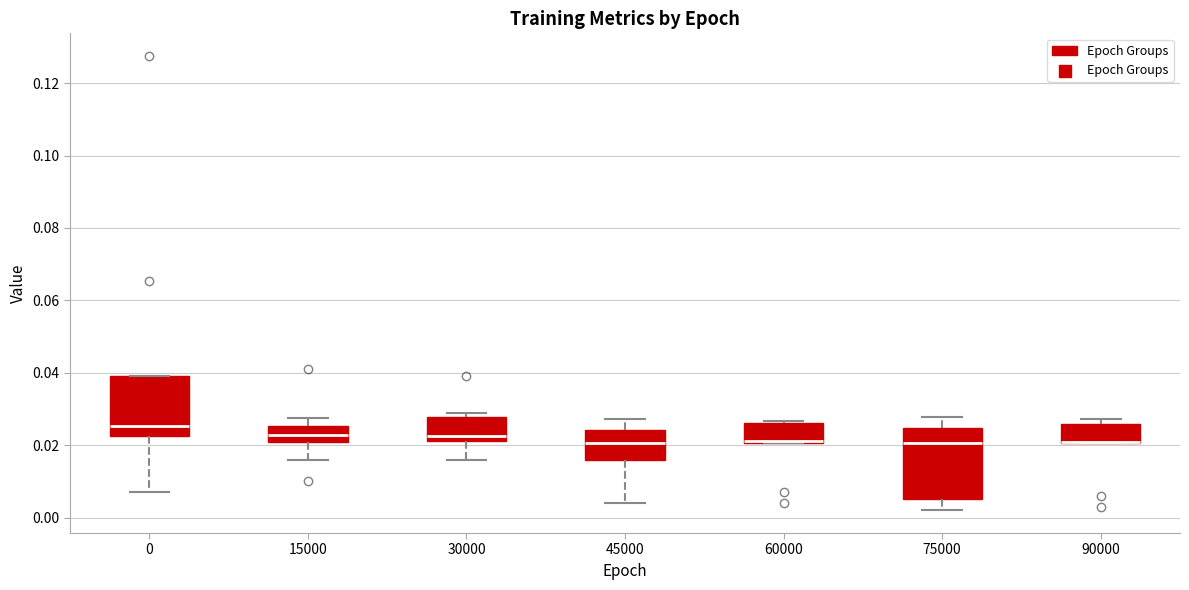

Reading left to right, transcribe this box plot: for each box, give where its median line is, the range the box spans, and where its two whiskers end, as read against the y-axis. The values are not printed on the chart, so give them approximately, as read against the axis.

0: median 0.026, box 0.022 to 0.040, whiskers 0.008 to 0.040
15000: median 0.022, box 0.020 to 0.026, whiskers 0.016 to 0.028
30000: median 0.022 (just above the box's lower edge), box 0.022 to 0.028, whiskers 0.016 to 0.028 (just above the box's upper edge)
45000: median 0.020, box 0.016 to 0.024, whiskers 0.004 to 0.028
60000: median 0.022 (drawn on the box's lower edge), box 0.020 to 0.026, whiskers 0.020 to 0.026 (just above the box's upper edge)
75000: median 0.020, box 0.004 to 0.024, whiskers 0.002 to 0.028
90000: median 0.020 (drawn on the box's lower edge), box 0.020 to 0.026, whiskers 0.020 to 0.028